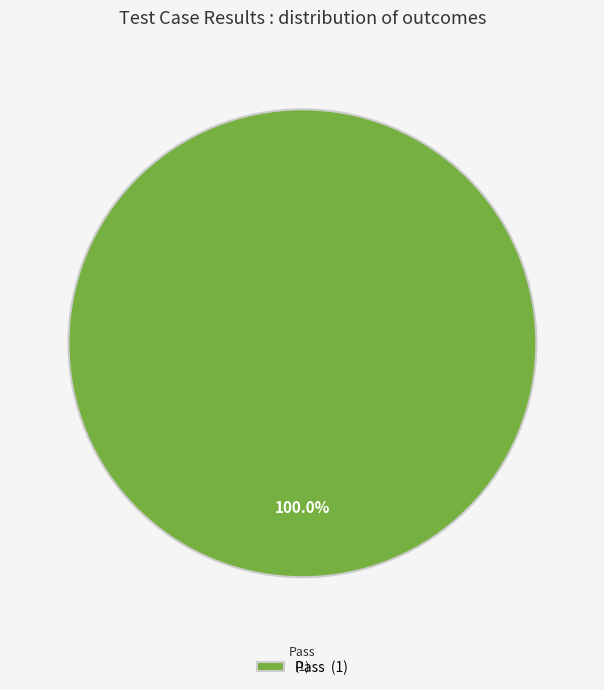

Rank the categories by value from highest to lowest.

Pass (1)